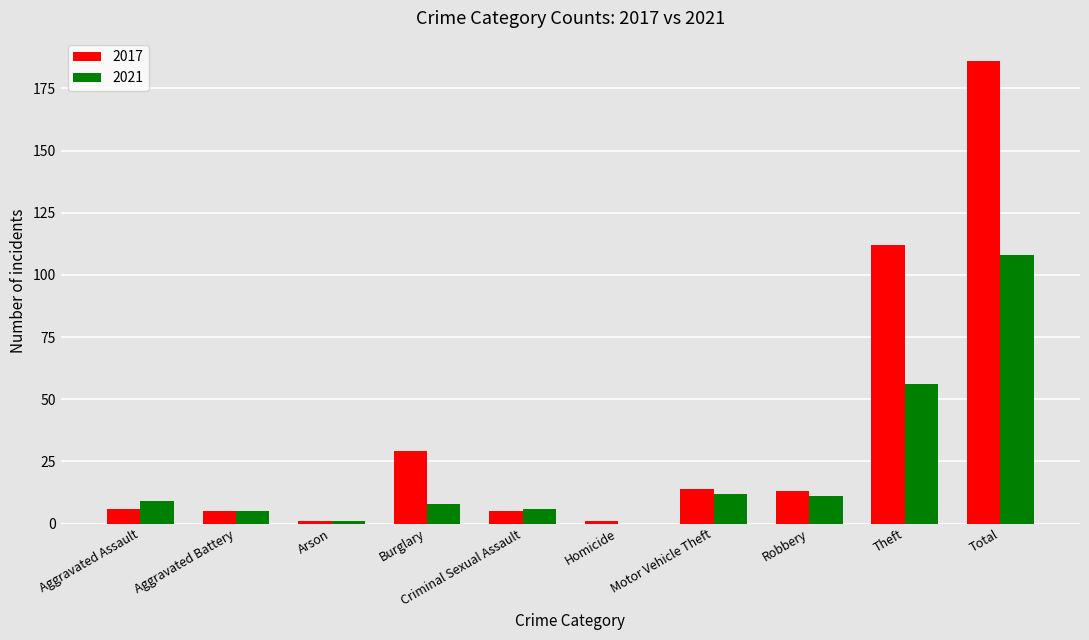

What is the sum of the 2017 values at Robbery and Theft?

125